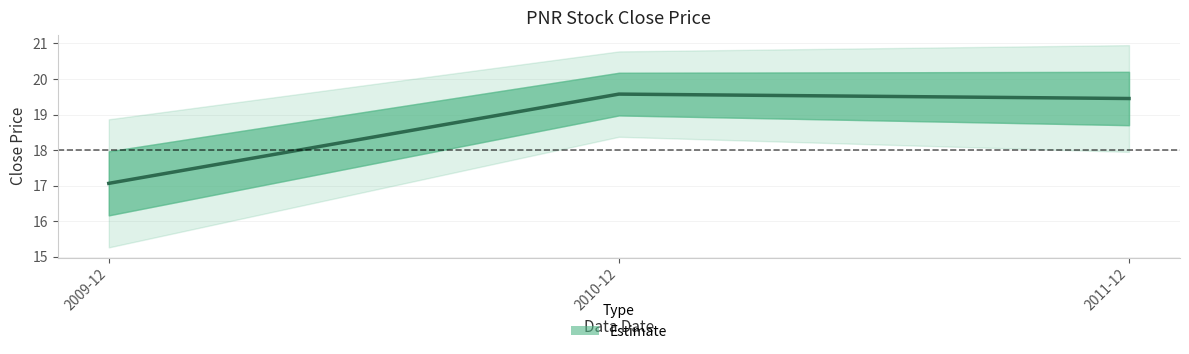

What is the sum of the values at 2011-12 and 2009-12?

36.5